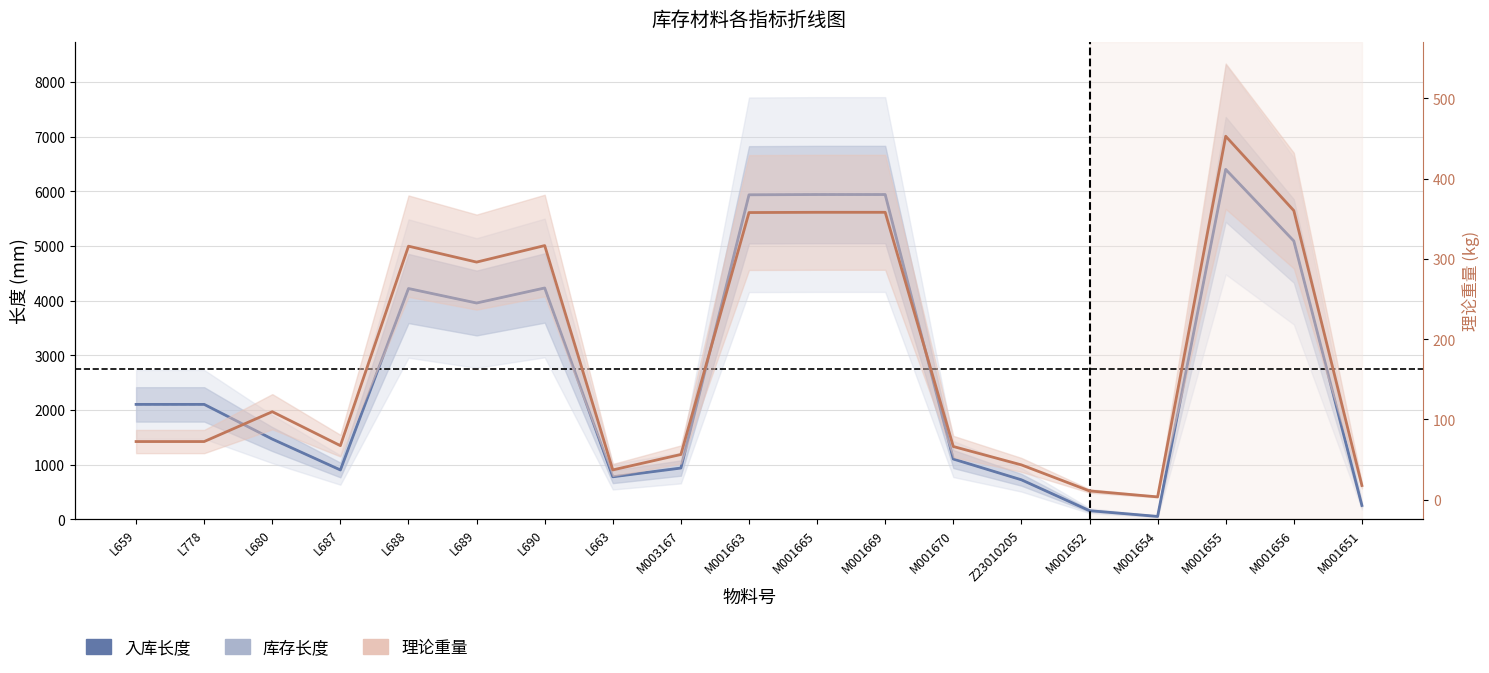

How many distinct data groups are displayed?

3